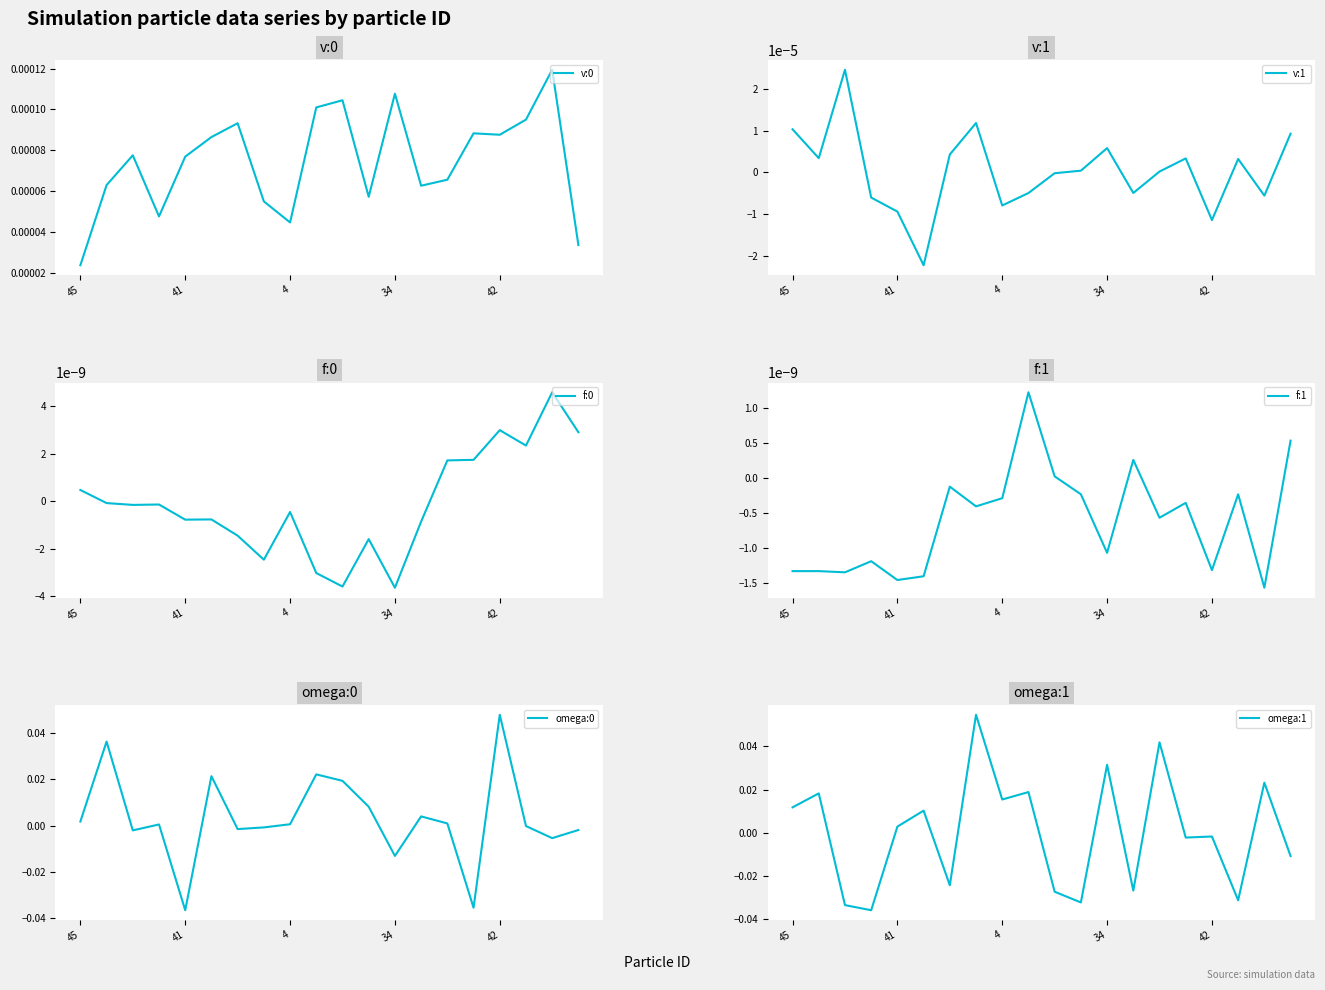

How many interior local peaks does the f:1 series have?

7